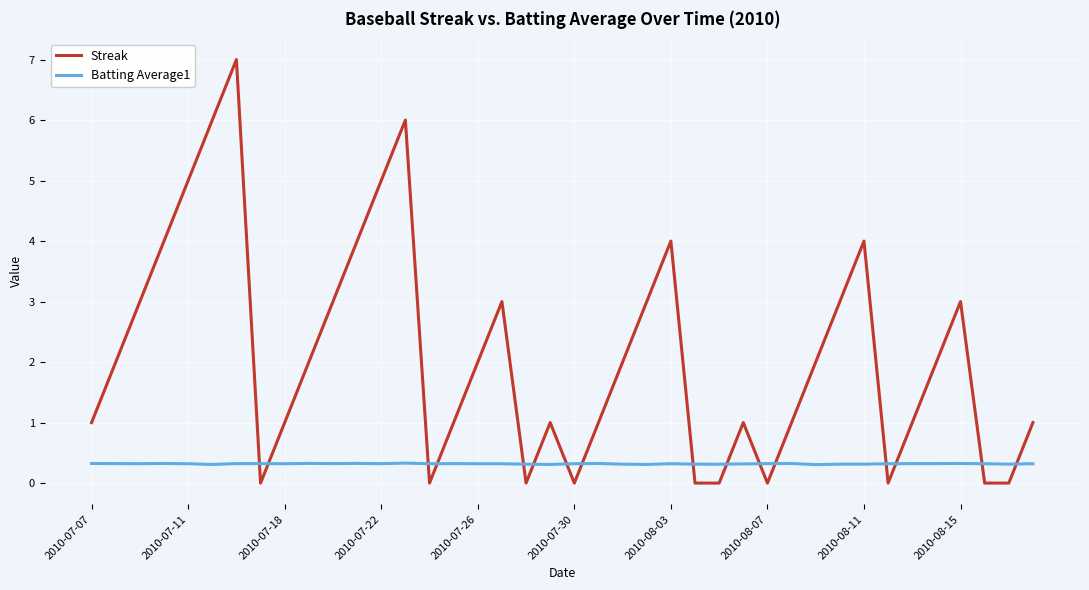

Which series has the largest total across all categories?

Streak